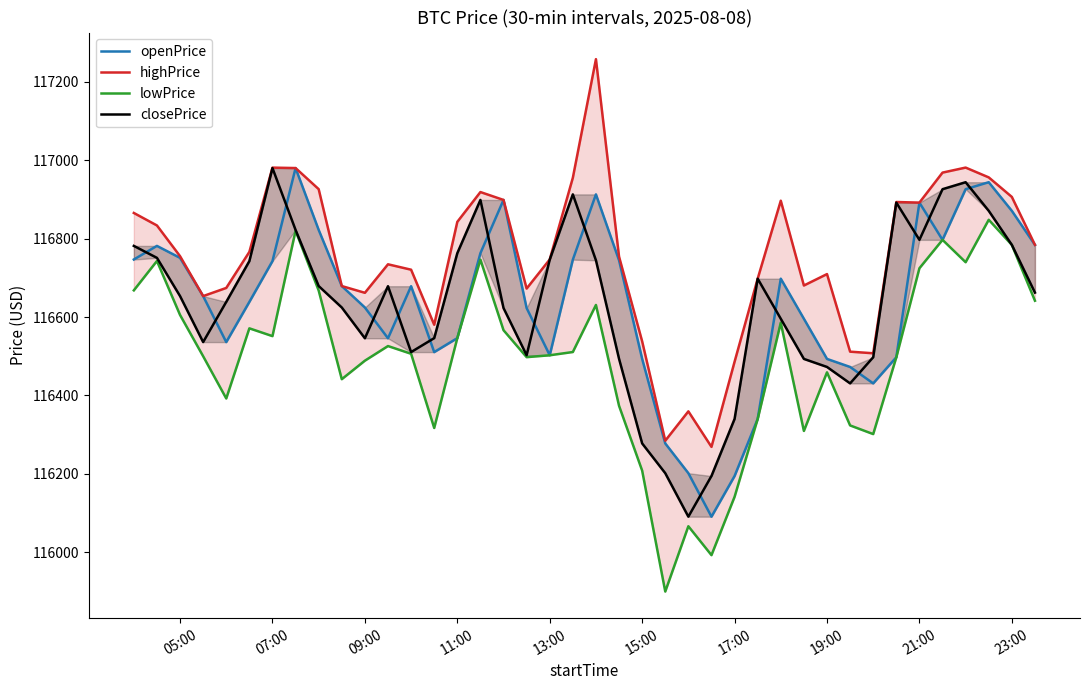

True or false: openPrice and lowPrice intersect in this chart.

False